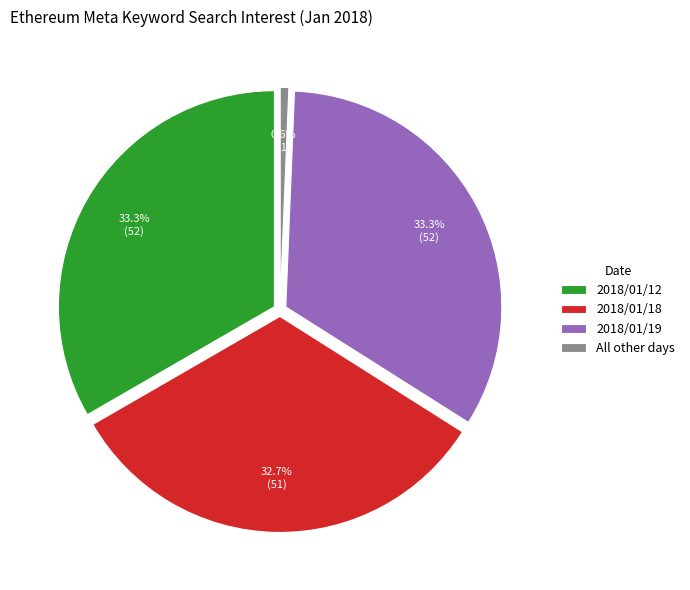

What portion of the pie excludes 2018/01/01?

100.0%